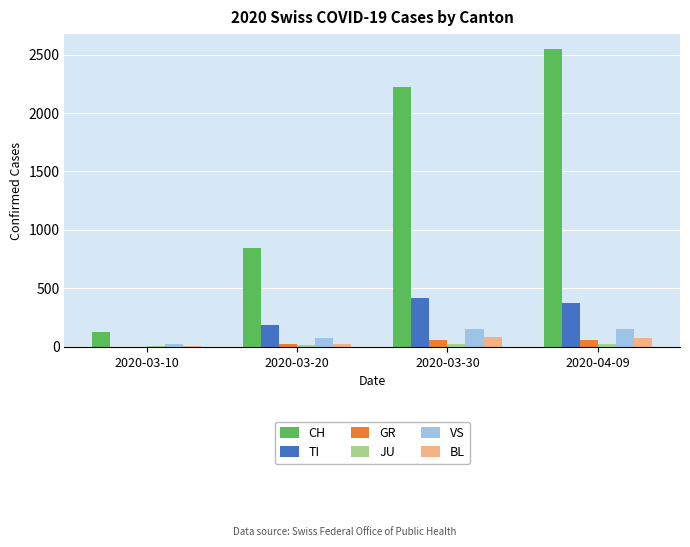

Is it true that TI equals 378 at 2020-04-09?

True